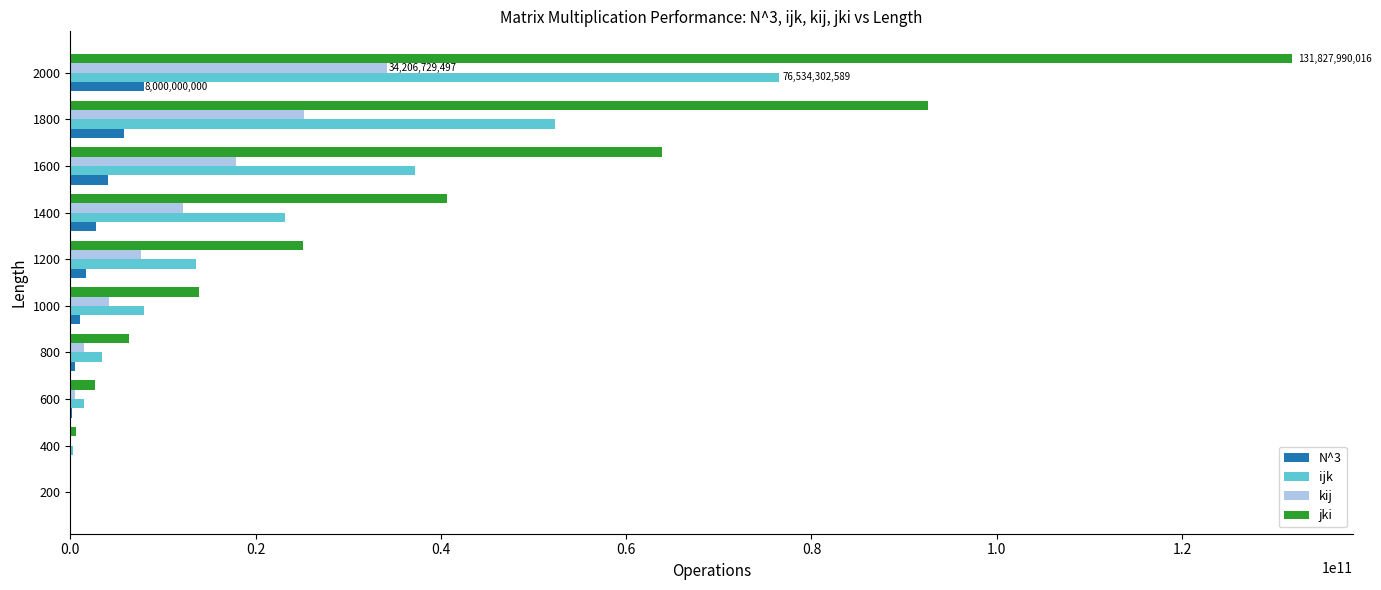

The value of ijk at 1400 is 23219749001. True or false?

True